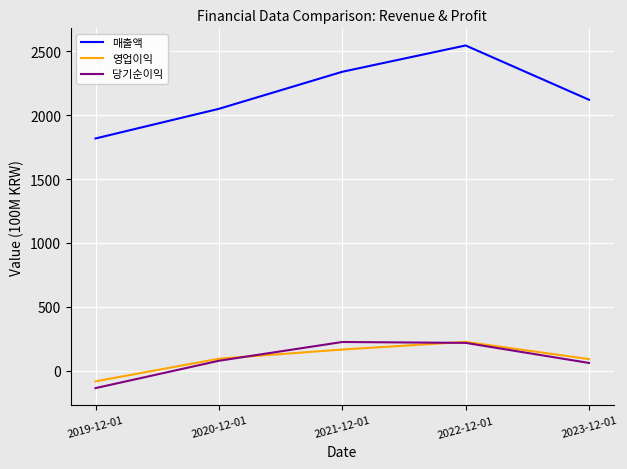

True or false: 매출액 has more than 0 interior local peaks.

True